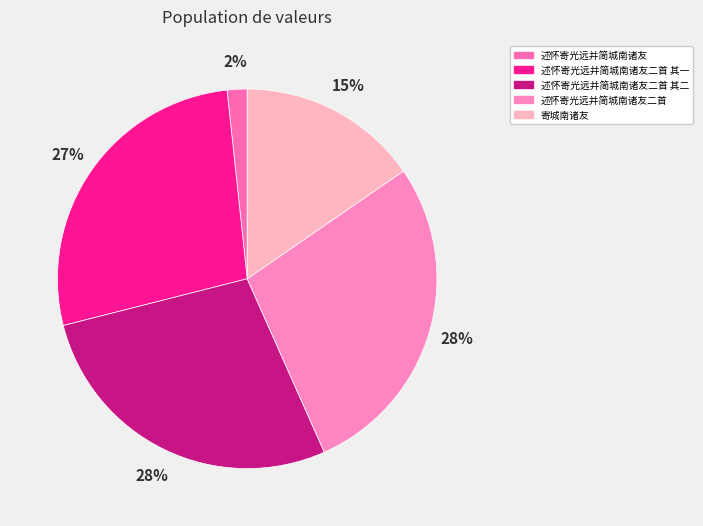

To the nearest percent, what portion does 述怀寄光远并简城南诸友 represent?

2%